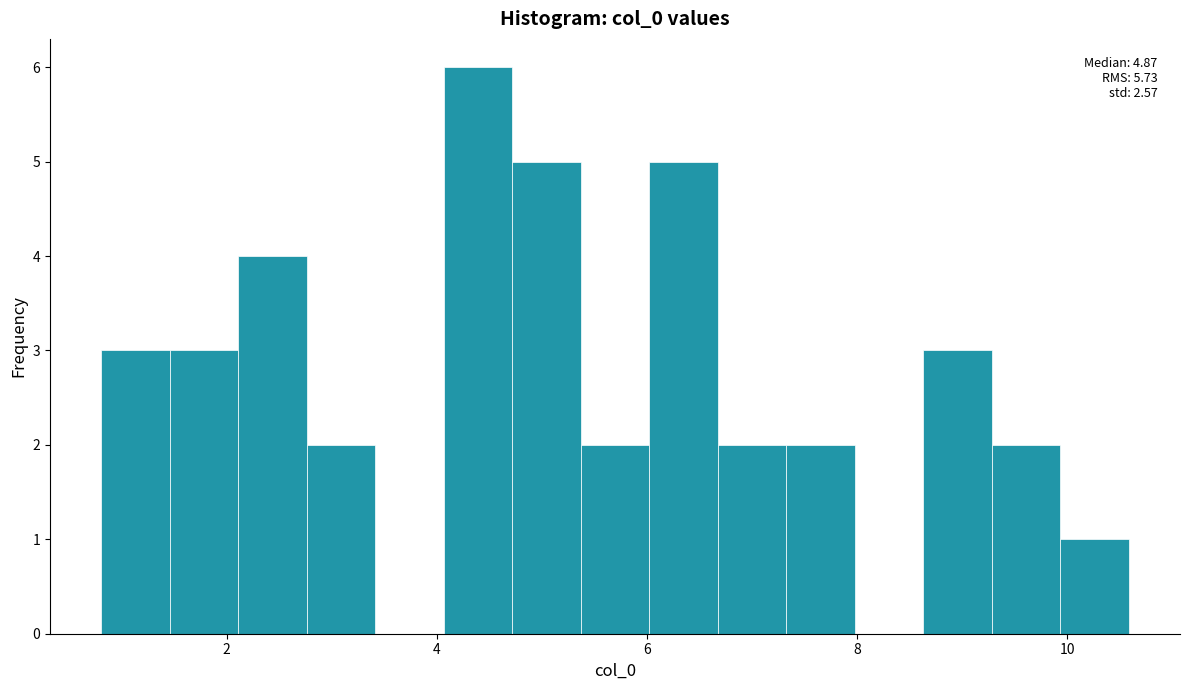

Around what value on the x-axis is the tallest bar? Give the approximate position of its centre, as read against the axis.

4.4